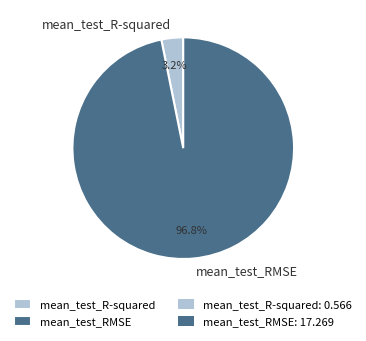

To the nearest percent, what is the difference between the mean_test_RMSE and mean_test_R-squared slice percentages?

94%